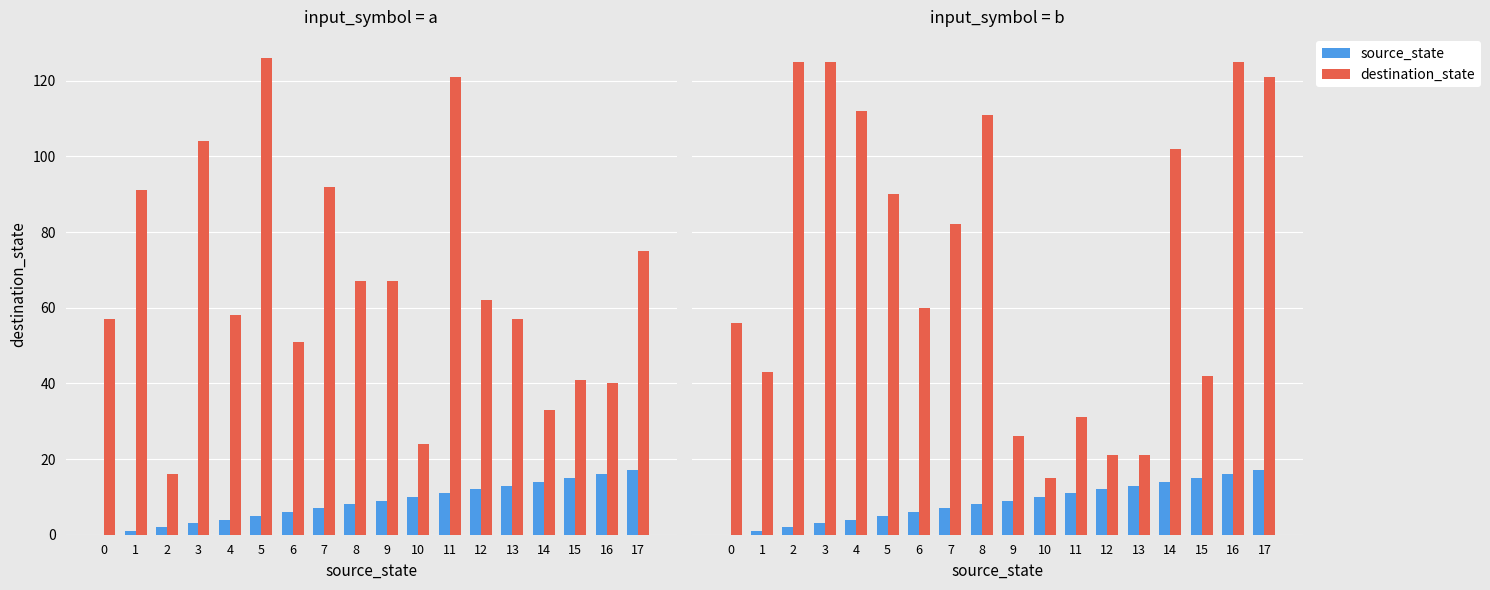

What is the maximum value for source_state?

17